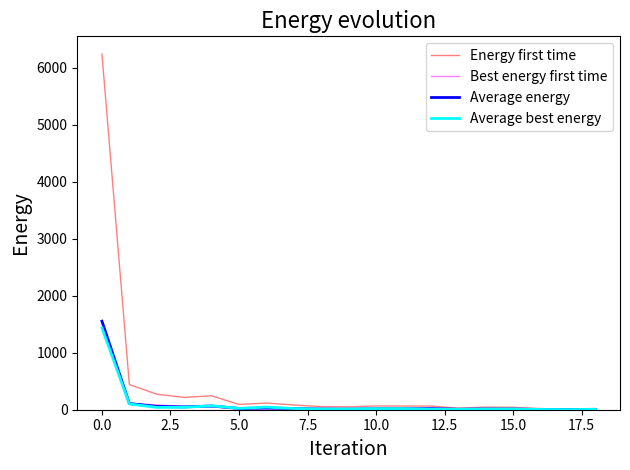

Which series has the largest total across all categories?

Energy first time